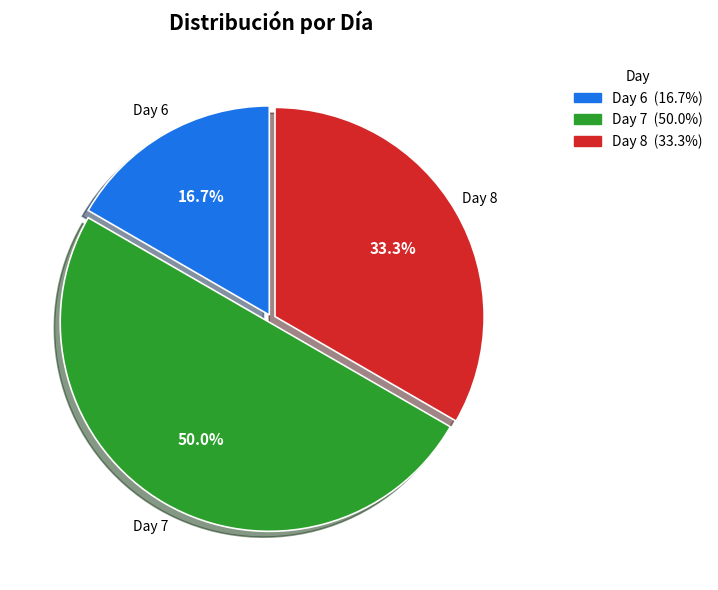

How many slices are in this pie chart?

3